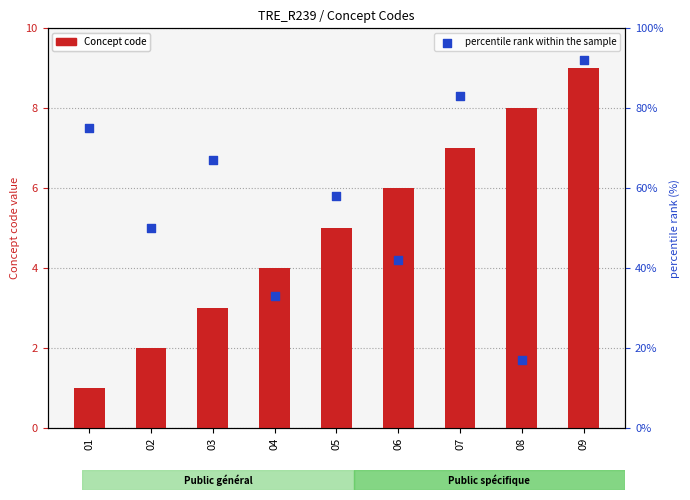

Which series has the largest total across all categories?

percentile rank within the sample